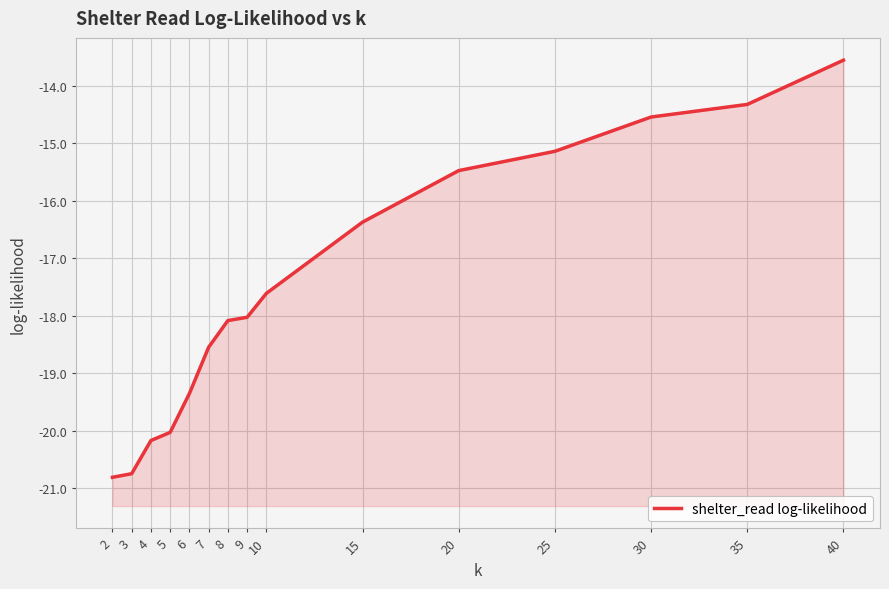

What is the value of the 13th point from the left?

-14.5